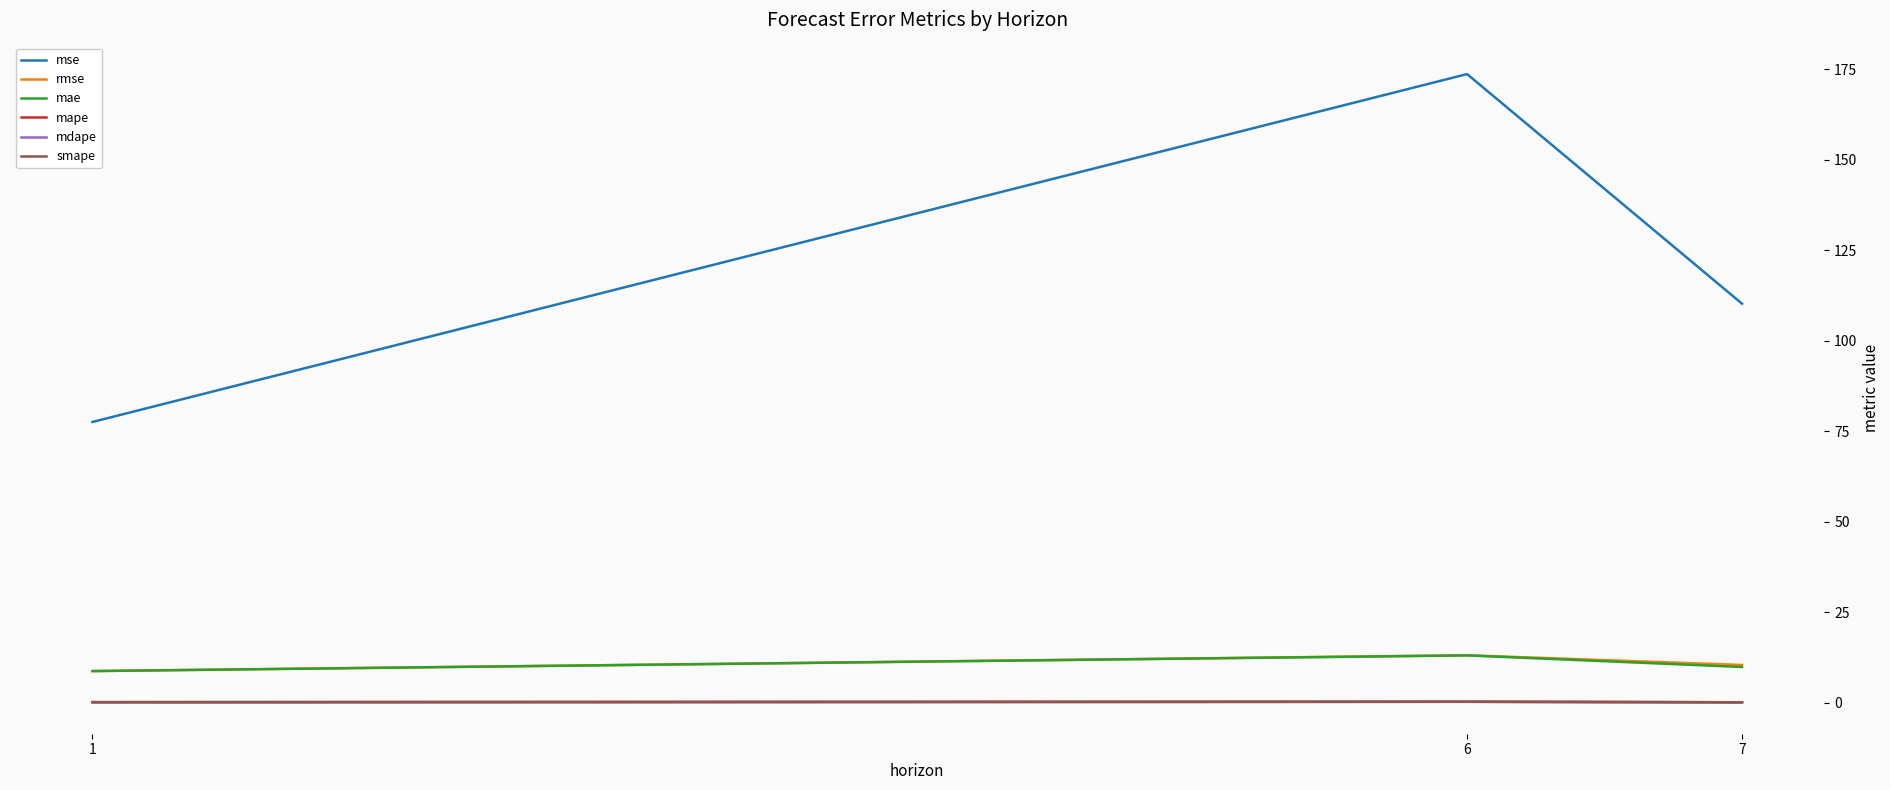

Is the value of rmse at 1 greater than the value of smape at 6?

Yes